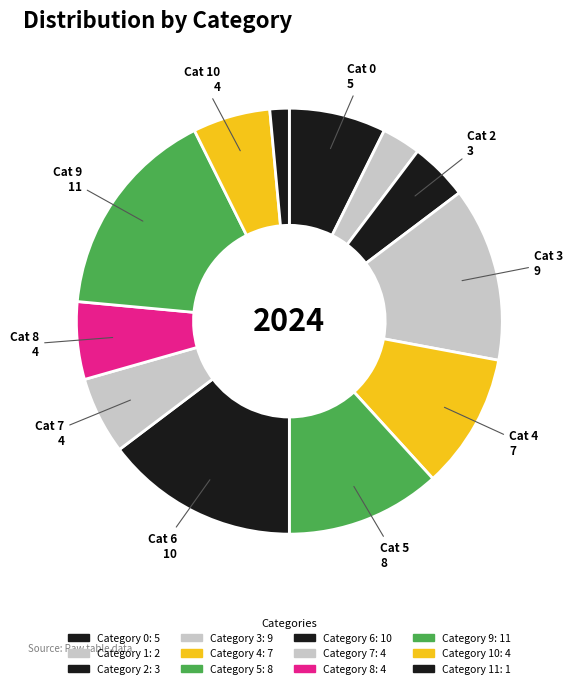

Which category has the smallest portion of the pie?

Category 11: 1